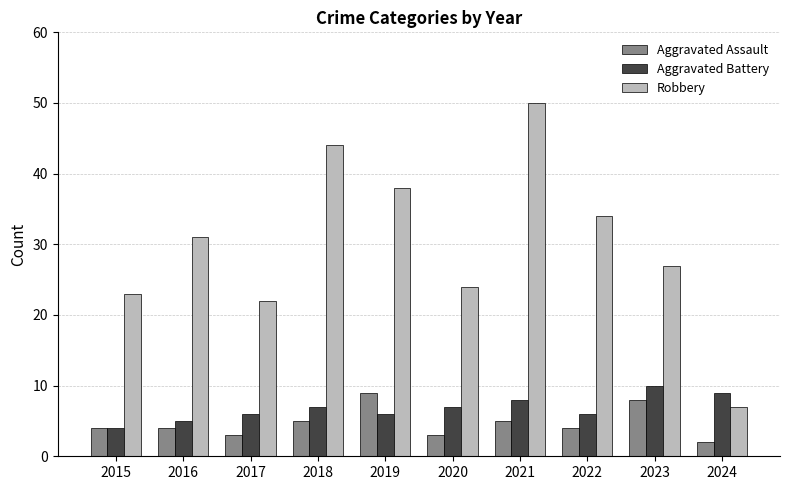

What are all the series names shown in the legend?

Aggravated Assault, Aggravated Battery, Robbery